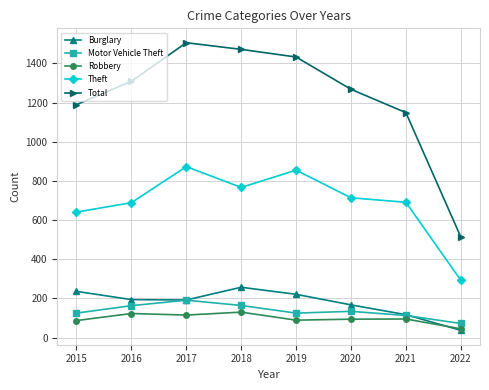

Where is the first local maximum for Theft?

2017